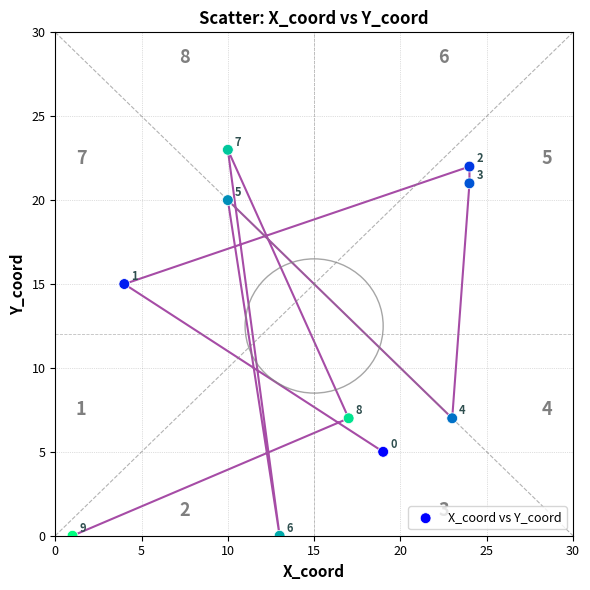

What is the range of X values (max minus min)?

23